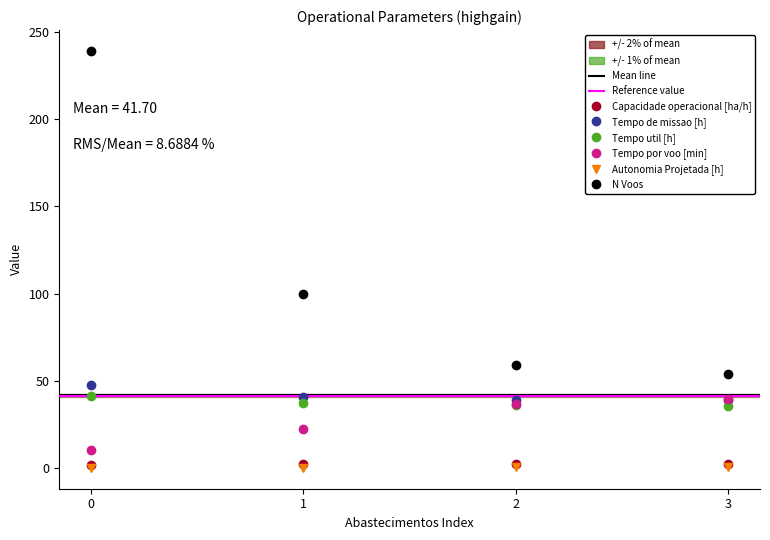

What is the value of the N Voos point at the 2nd from the left?

100.0